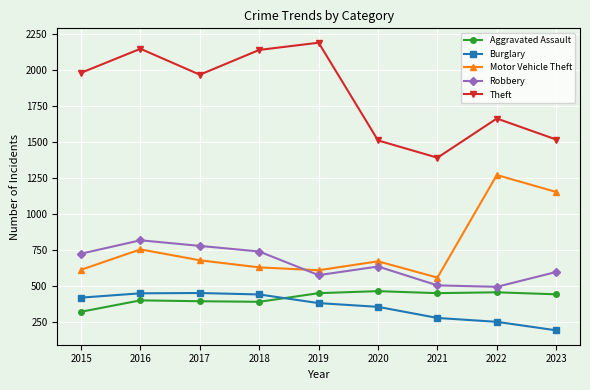

Does the chart display data point markers on the line(s)?

Yes